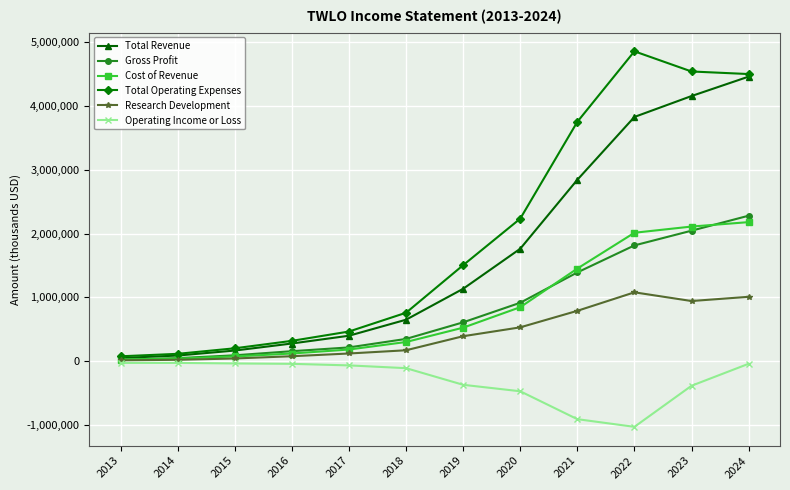

What is the total value across all series at 2019?

3794800